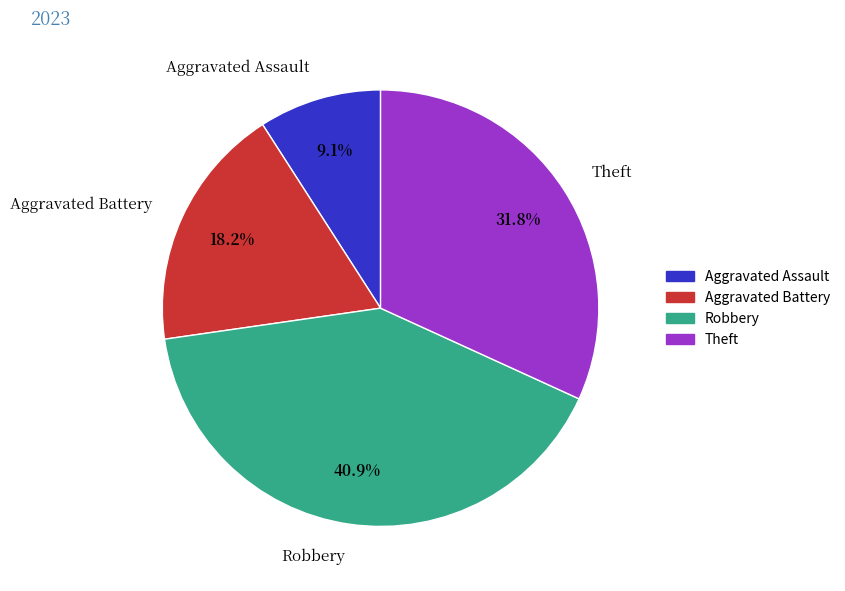

Combined, what portion of the pie is Theft and Aggravated Battery?

50.0%